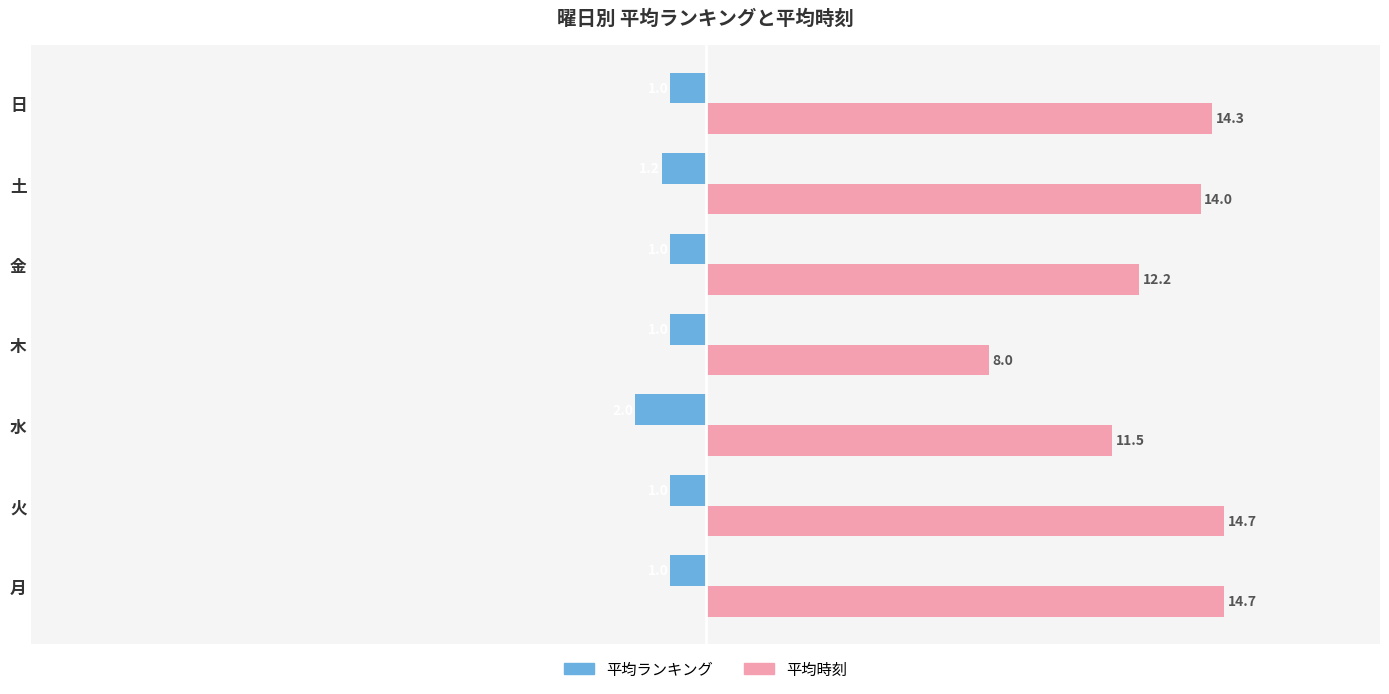

Which series has the largest range (max minus min)?

平均時刻